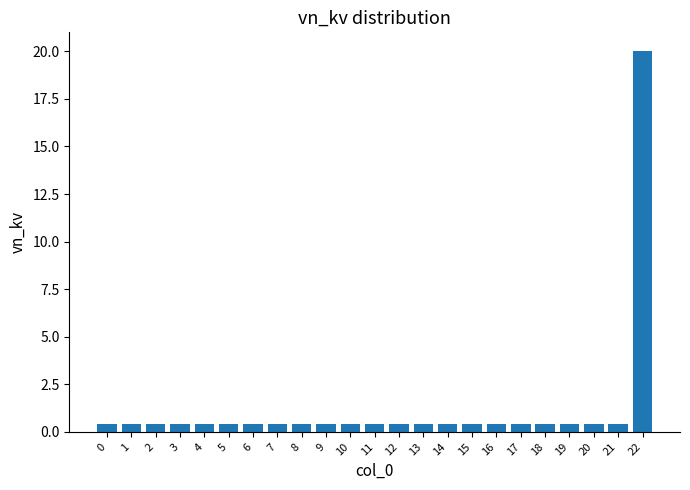

The chart shows a value of 0.4 at 6. True or false?

True